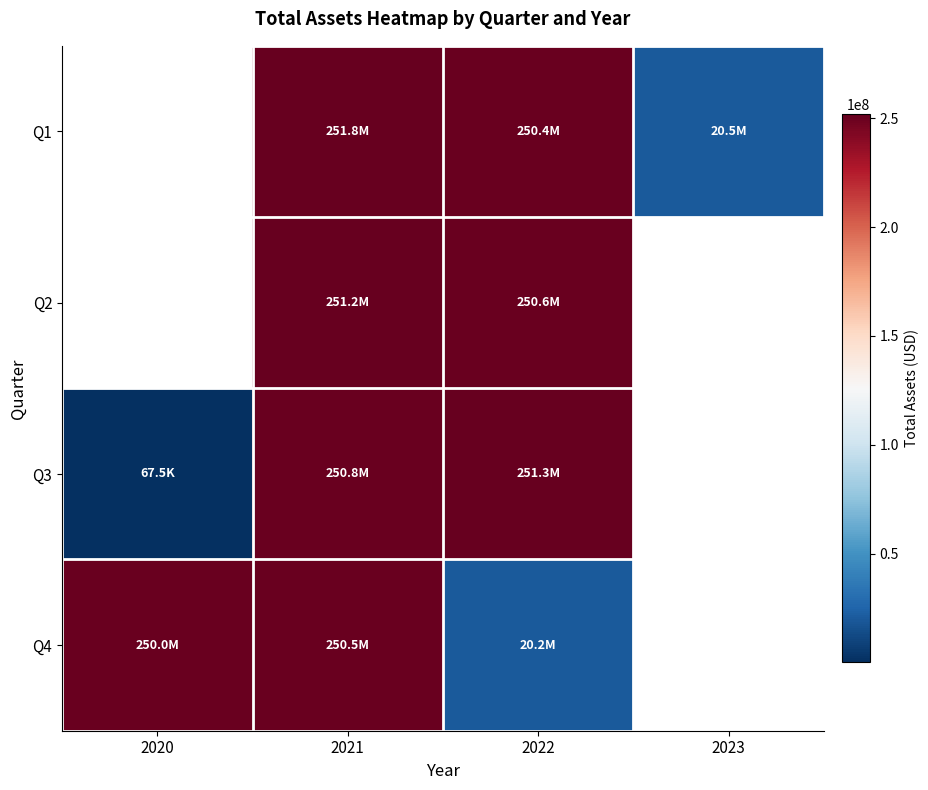

How many values in Q3 are above zero?

3